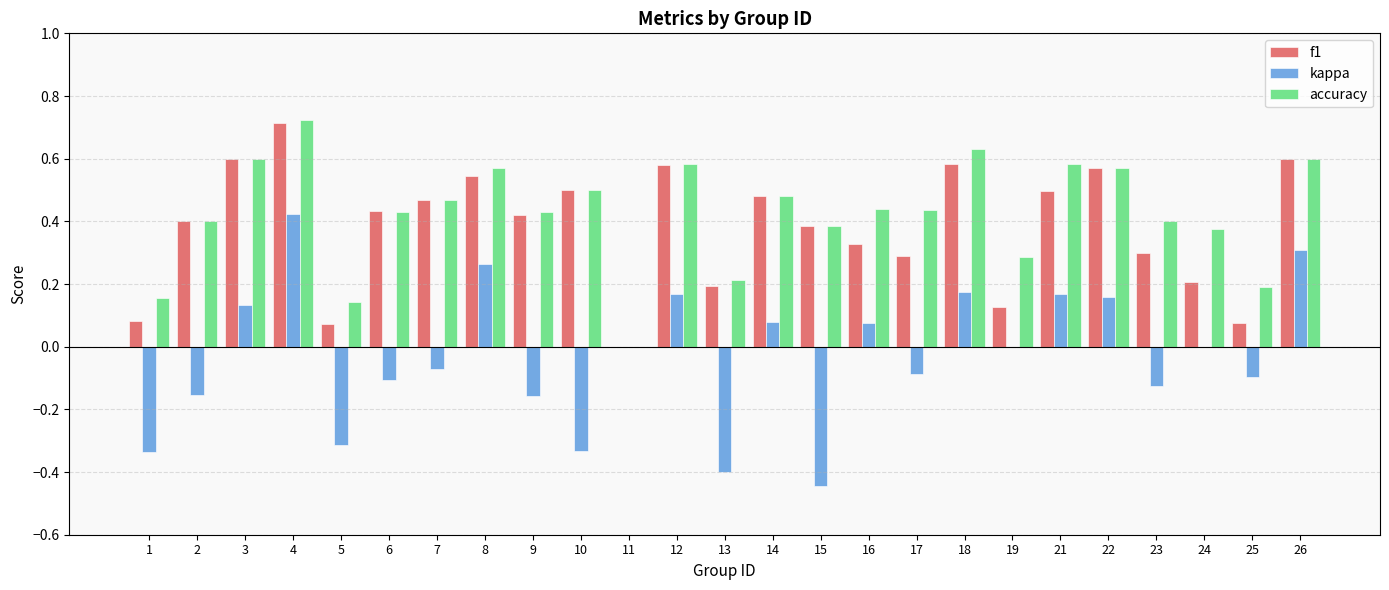

True or false: f1 has a value of 0.2 at 21.

False